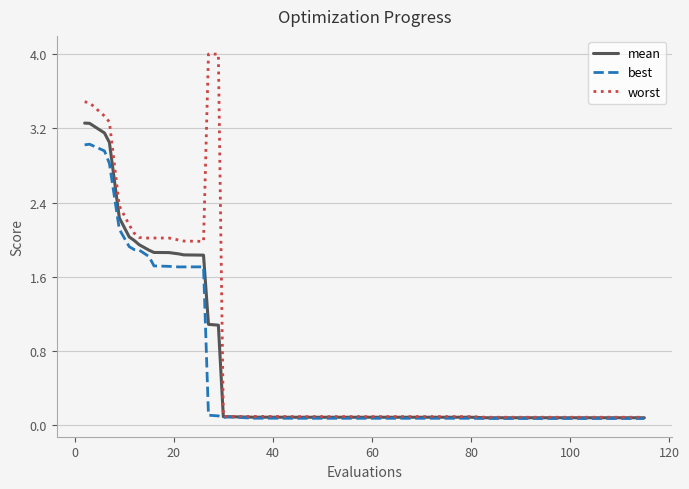

Which series has the largest range (max minus min)?

worst